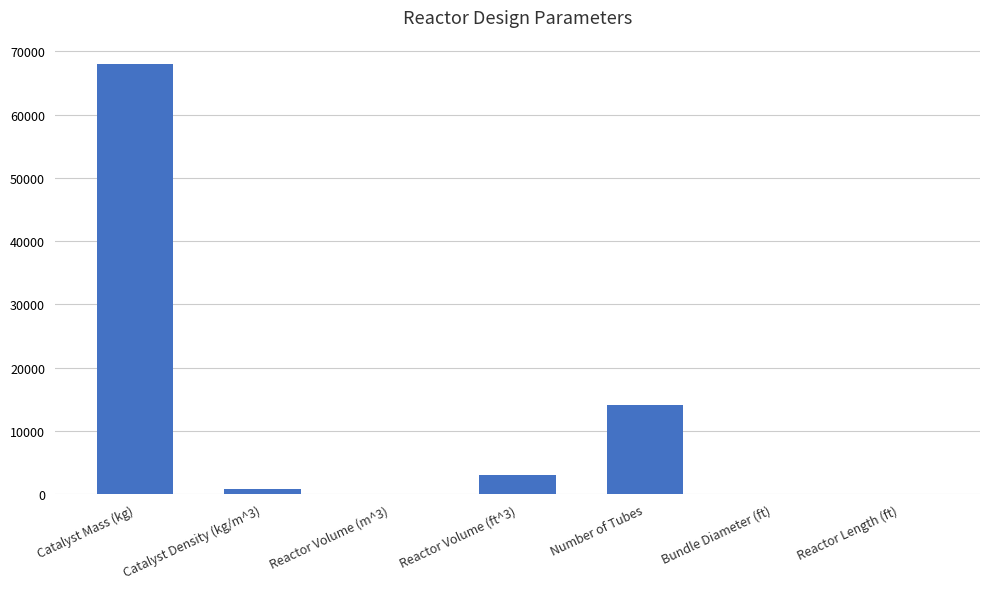

The value at Catalyst Mass (kg) is 67994.9. True or false?

True